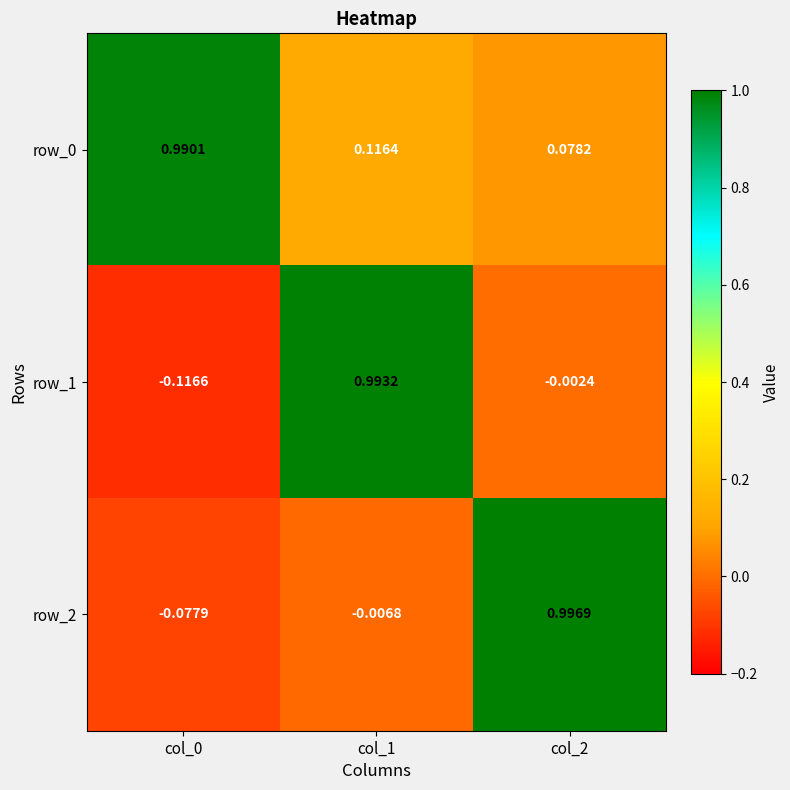

Where is row_0 nearest to the value 0?

col_2